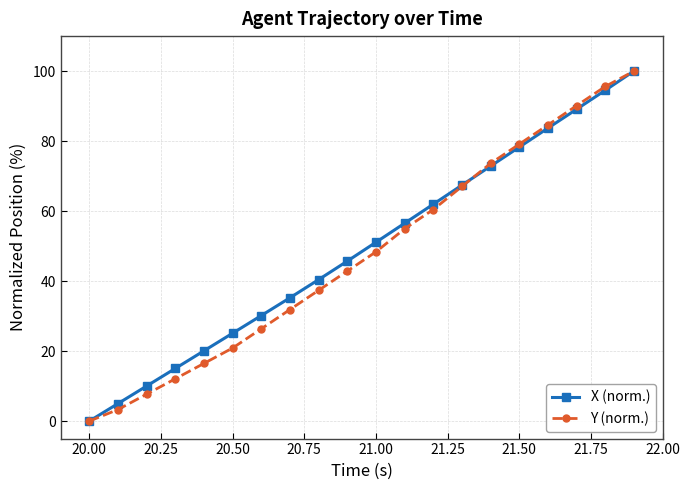

What is the highest value of the Y (norm.) series?

100.0